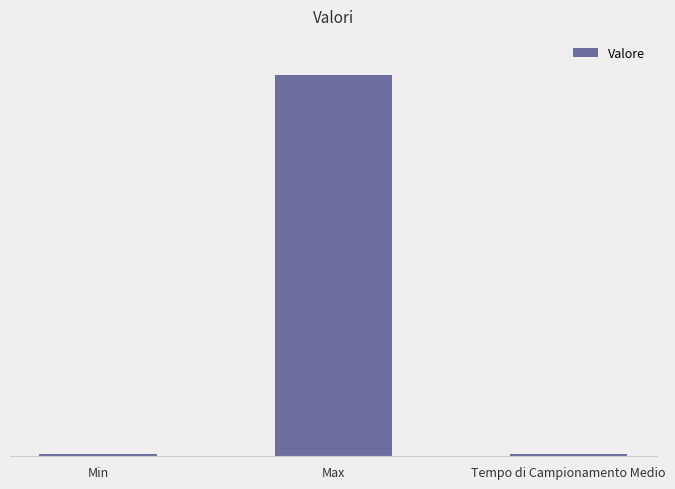

Reading right to left, transcribe all the data shown in this chart.

Tempo di Campionamento Medio=10.1	Max=1450.0	Min=10.0